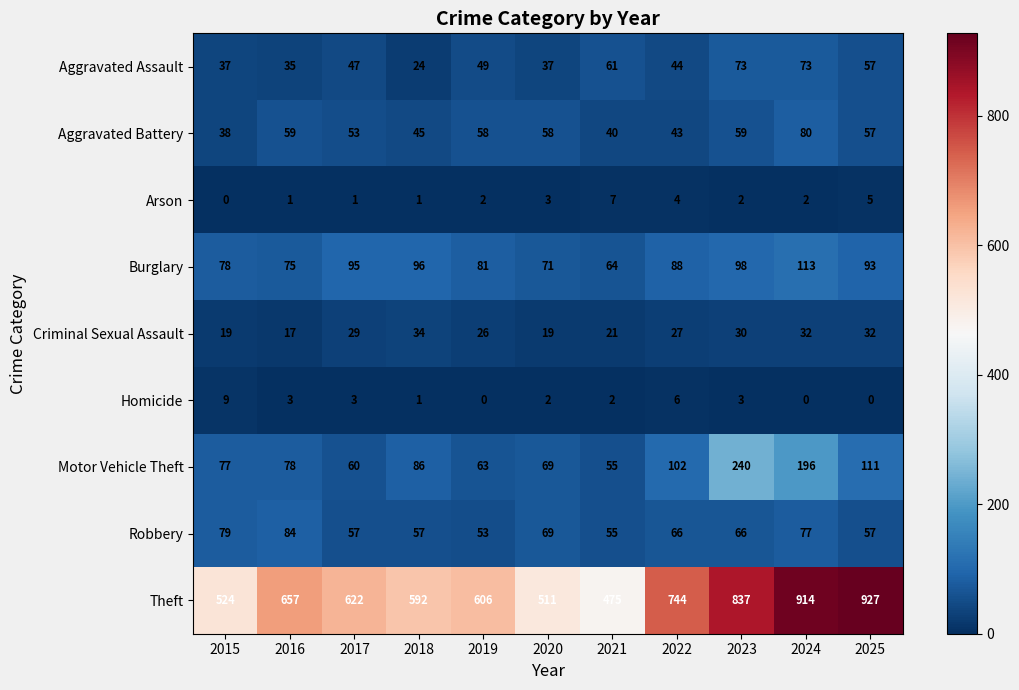

The value of Arson at 2023 is 2. True or false?

True